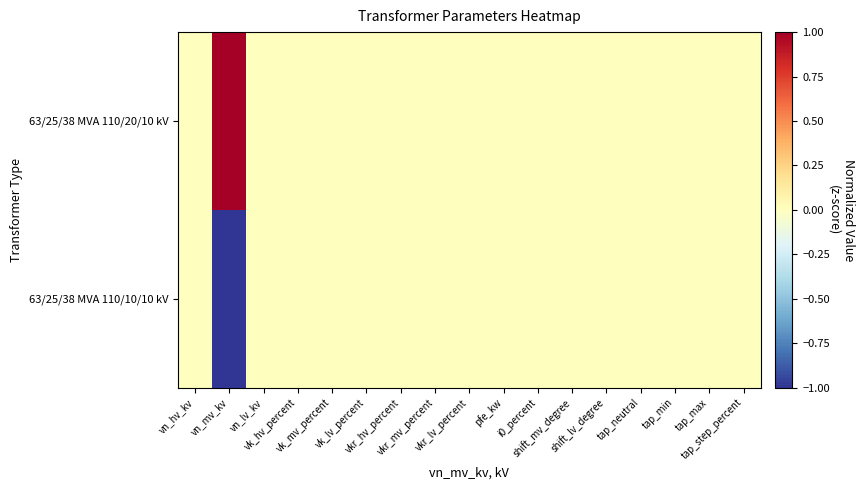

Which series has the widest spread of values?

63/25/38 MVA 110/20/10 kV